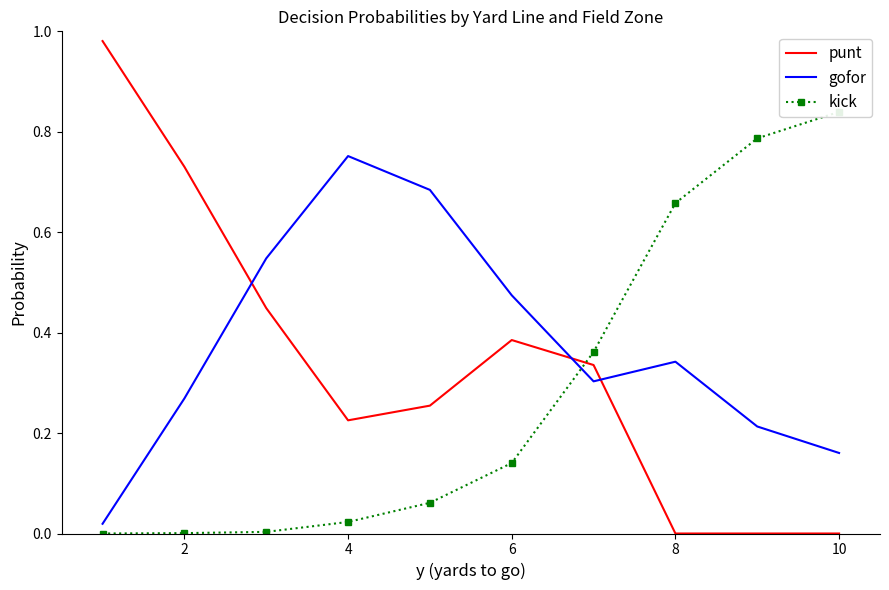

How many values in kick are above zero?

9